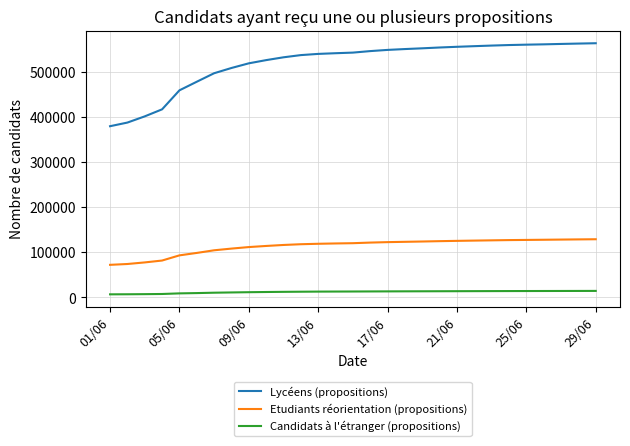

What is the minimum value for Lycéens (propositions)?

379141